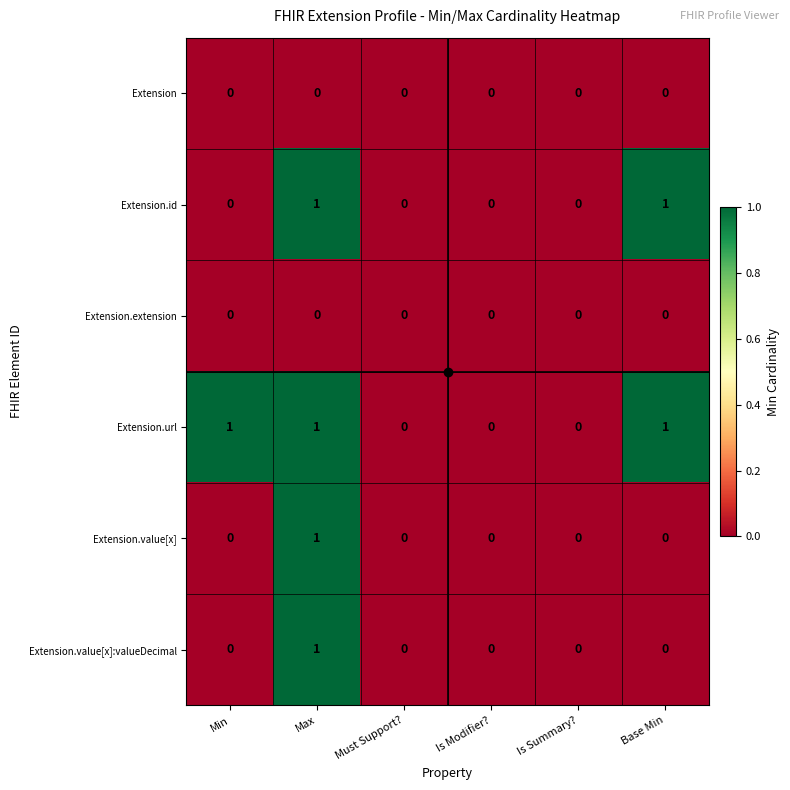

How many Extension.url values are between 0 and 1?

6